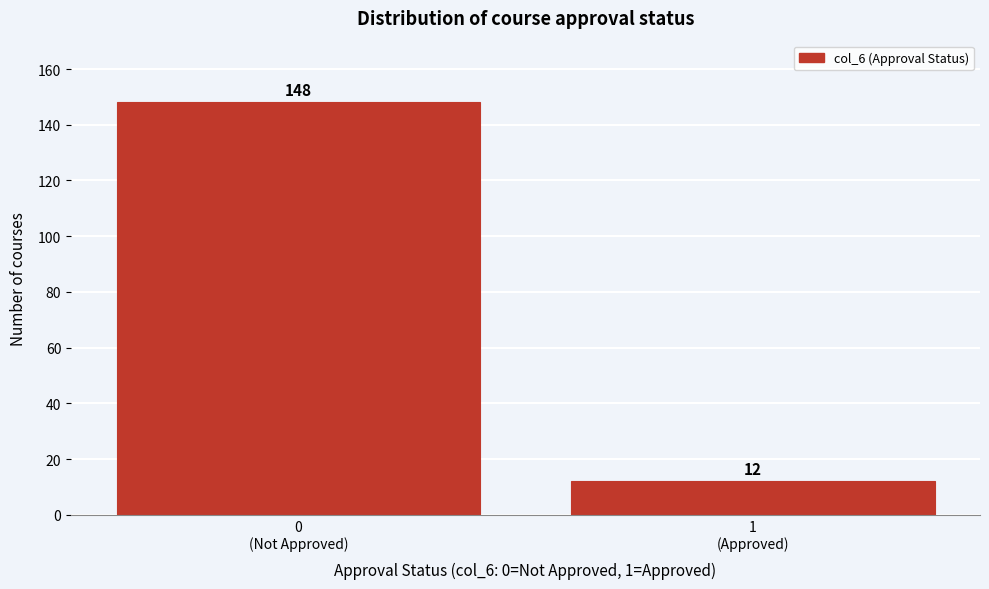

Reading left to right, extract all data points from this chart.

148	12